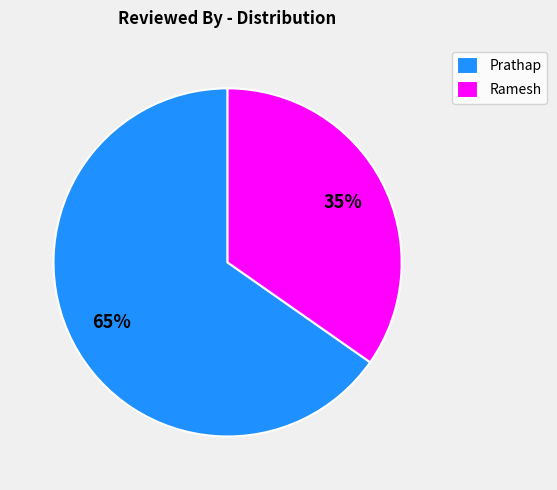

True or false: Ramesh accounts for 22% of the total.

False